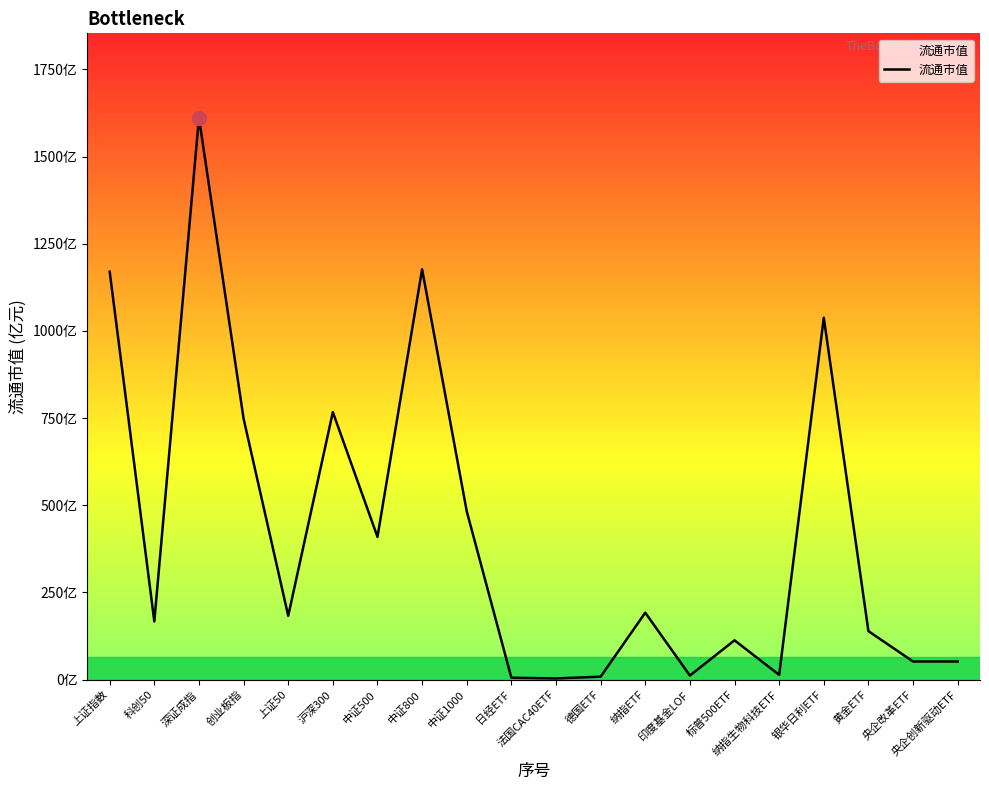

Reading right to left, extract all data points from this chart.

52.0	52.0	139.1	1037.9	13.7	112.8	11.7	192.0	8.5	3.4	5.5	482.9	1176.8	409.5	767.3	183.1	748.5	1611.9	166.9	1170.1